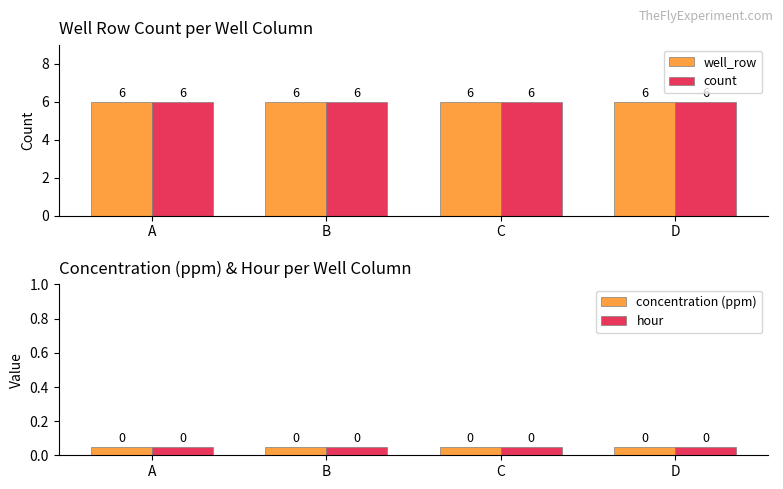

How many categories are shown in the chart?

4